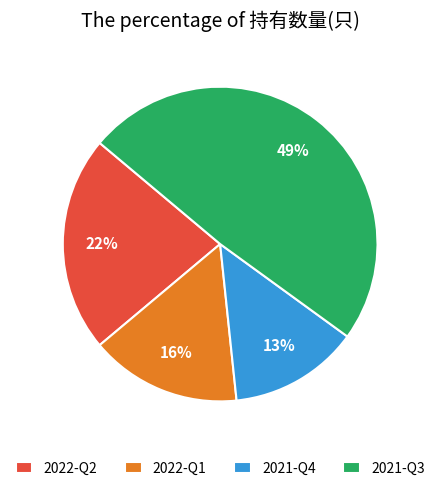

Is the sum of 2022-Q2 and 2021-Q3 greater than half?

Yes